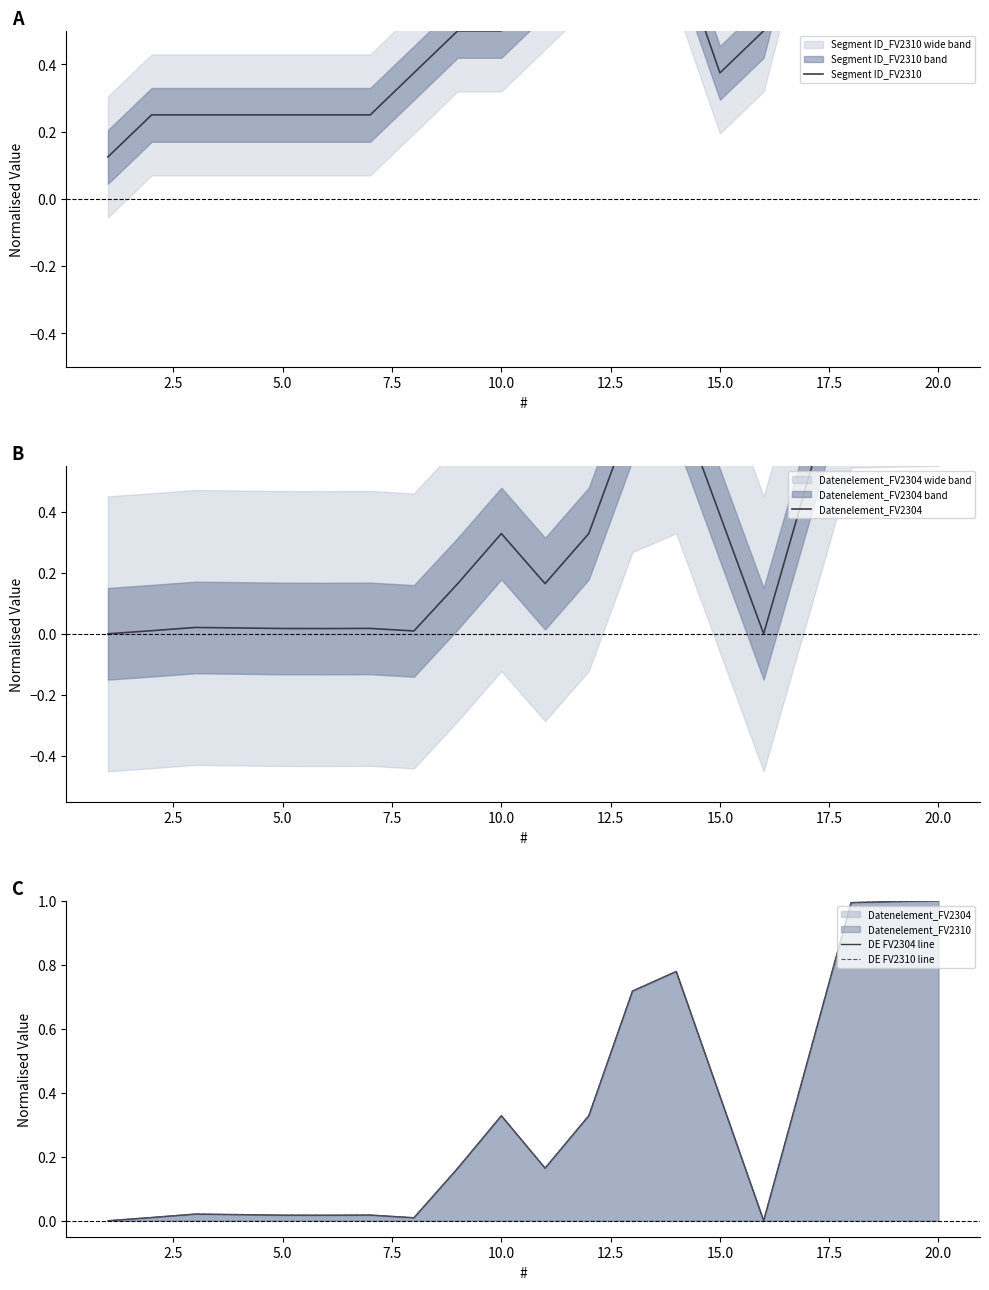

What is the sum of all Datenelement_FV2304 values?

6.5